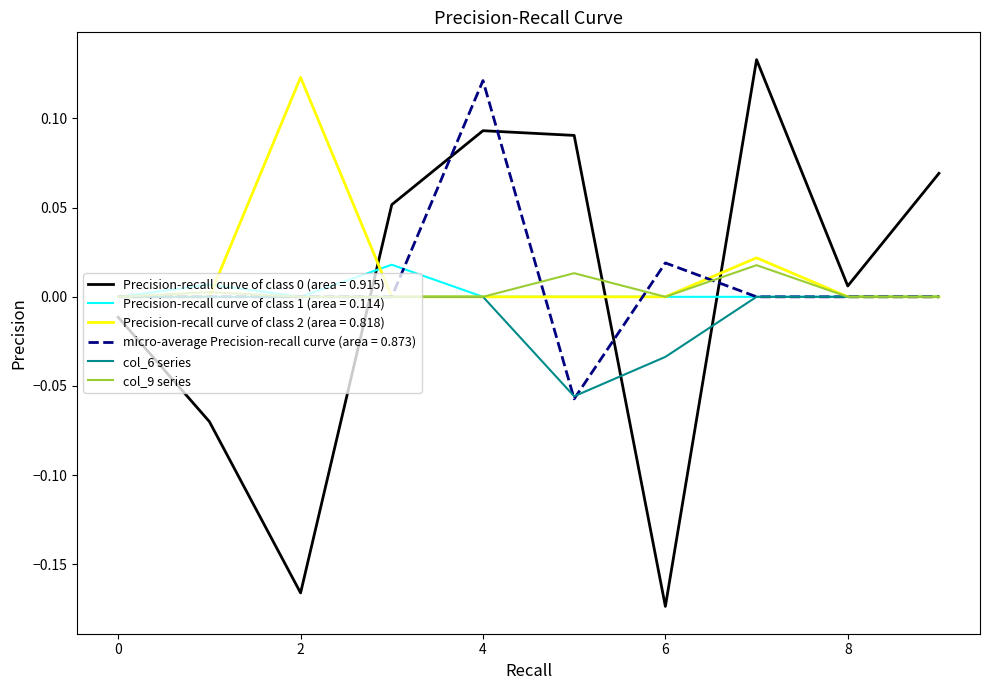

Is the value of Precision-recall curve of class 0 (area = 0.915) at 0 greater than the value of Precision-recall curve of class 2 (area = 0.818) at 0?

No